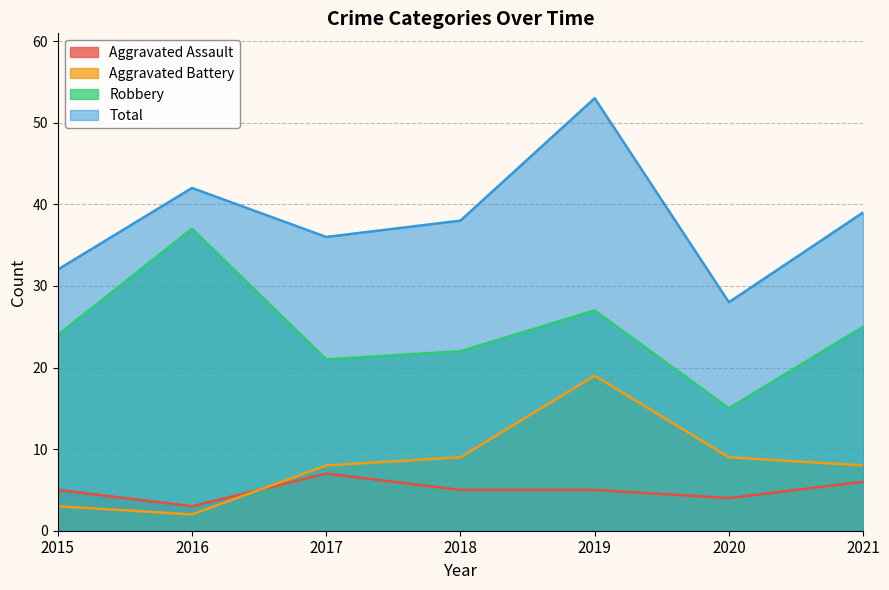

Is it true that Aggravated Battery equals 29 at 2019?

False